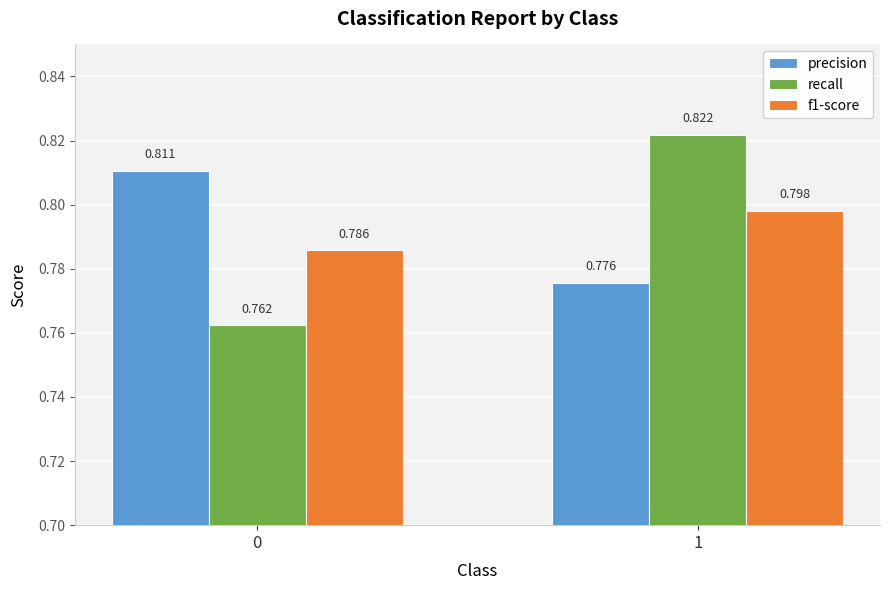

At which label does recall reach its peak?

1